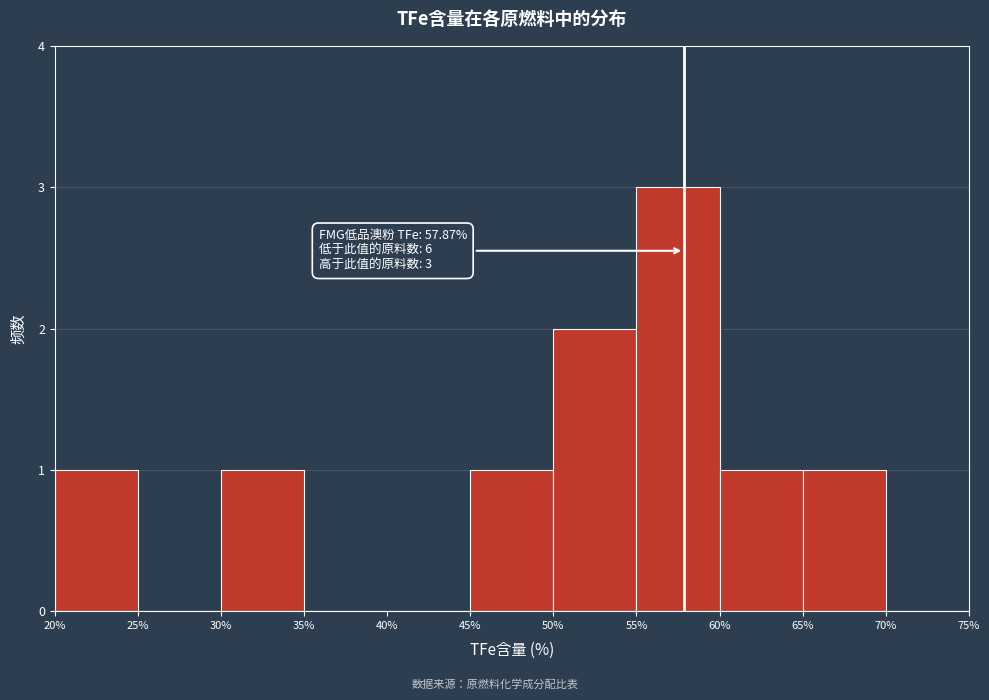

Which range on the x-axis has the tallest bar?

55% to 60%